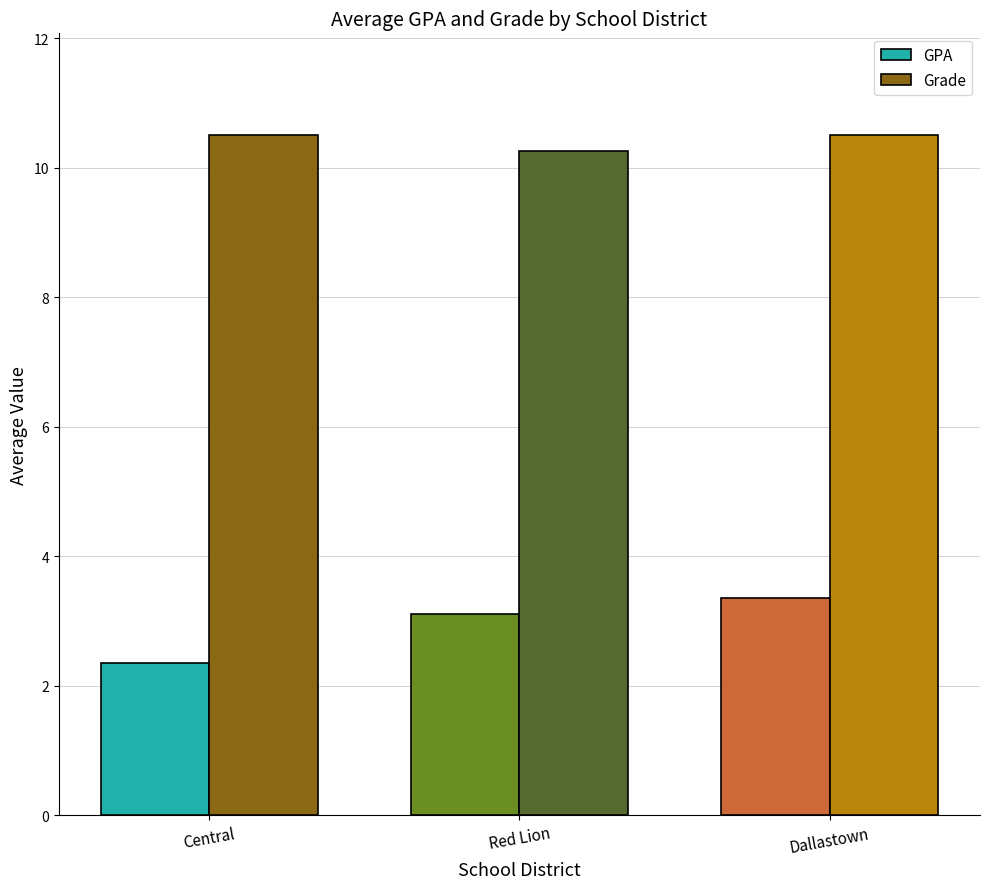

What is the approximate value of GPA at Central?

2.4